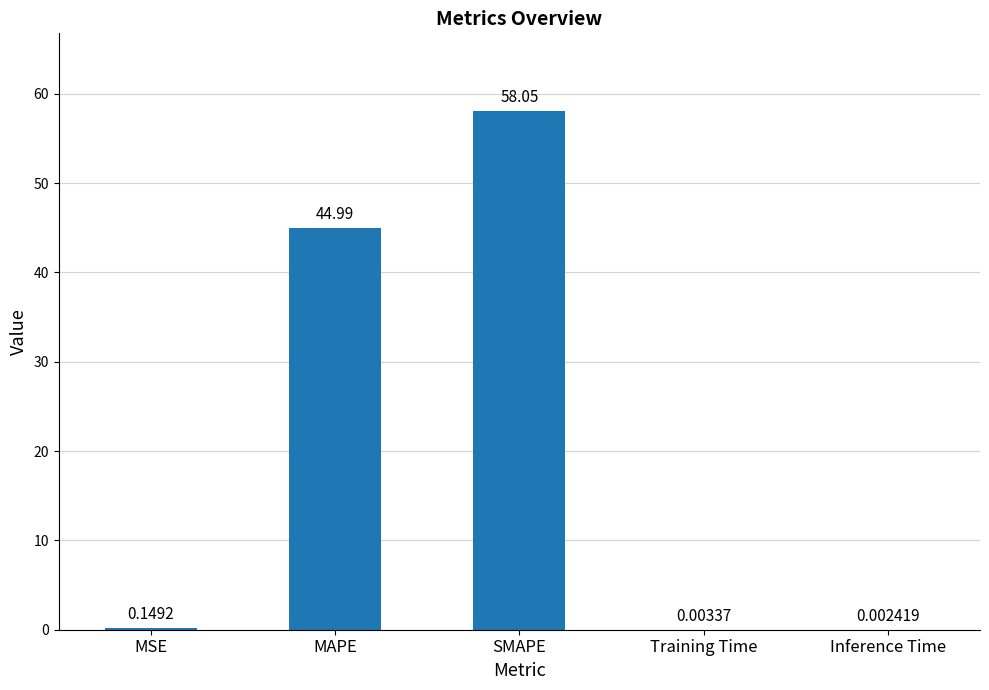

What is the sum of all values?

103.2